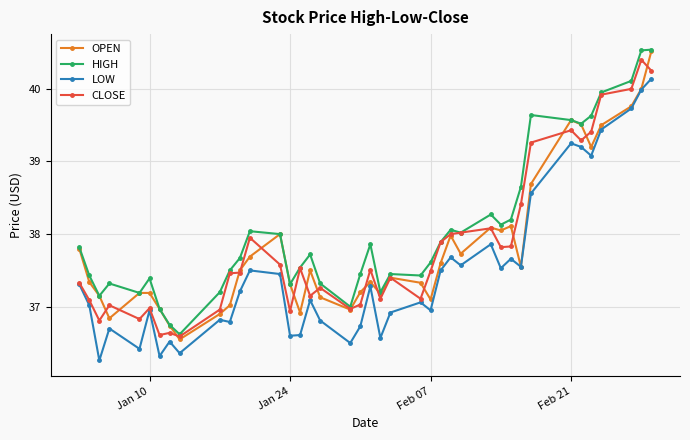

What is the lowest value of the LOW series?

36.3